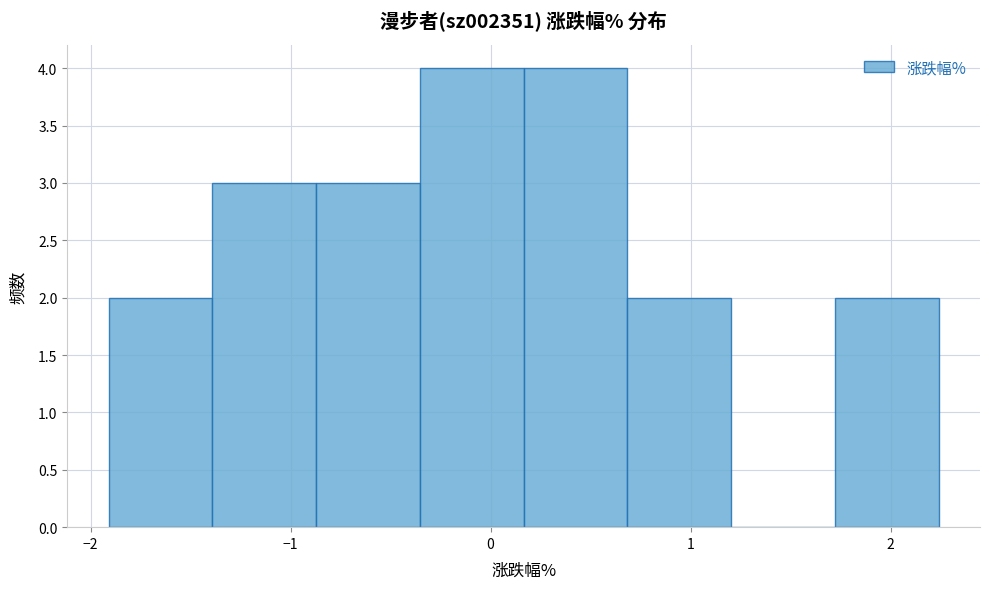

Reading left to right, transcribe this chart: for each bar, give the range it covers on the x-axis and its height. Neither the bar edges nor the heights are printed on the chart, so give them approximately, as read against the axes.

-1.9 to -1.4: 2
-1.4 to -0.9: 3
-0.9 to -0.4: 3
-0.4 to 0.2: 4
0.2 to 0.7: 4
0.7 to 1.2: 2
1.2 to 1.7: 0
1.7 to 2.2: 2